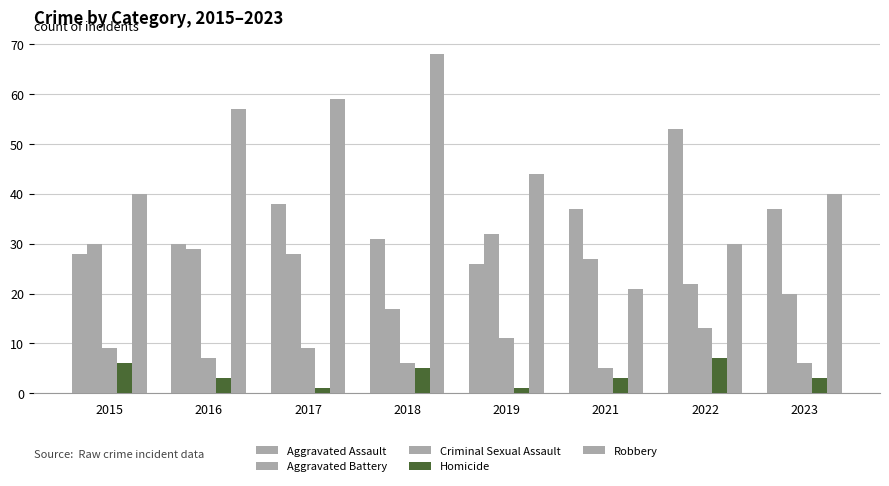

Reading left to right, extract all data points from this chart.

Aggravated Assault: 2015=28	2016=30	2017=38	2018=31	2019=26	2021=37	2022=53	2023=37
Aggravated Battery: 2015=30	2016=29	2017=28	2018=17	2019=32	2021=27	2022=22	2023=20
Criminal Sexual Assault: 2015=9	2016=7	2017=9	2018=6	2019=11	2021=5	2022=13	2023=6
Homicide: 2015=6	2016=3	2017=1	2018=5	2019=1	2021=3	2022=7	2023=3
Robbery: 2015=40	2016=57	2017=59	2018=68	2019=44	2021=21	2022=30	2023=40